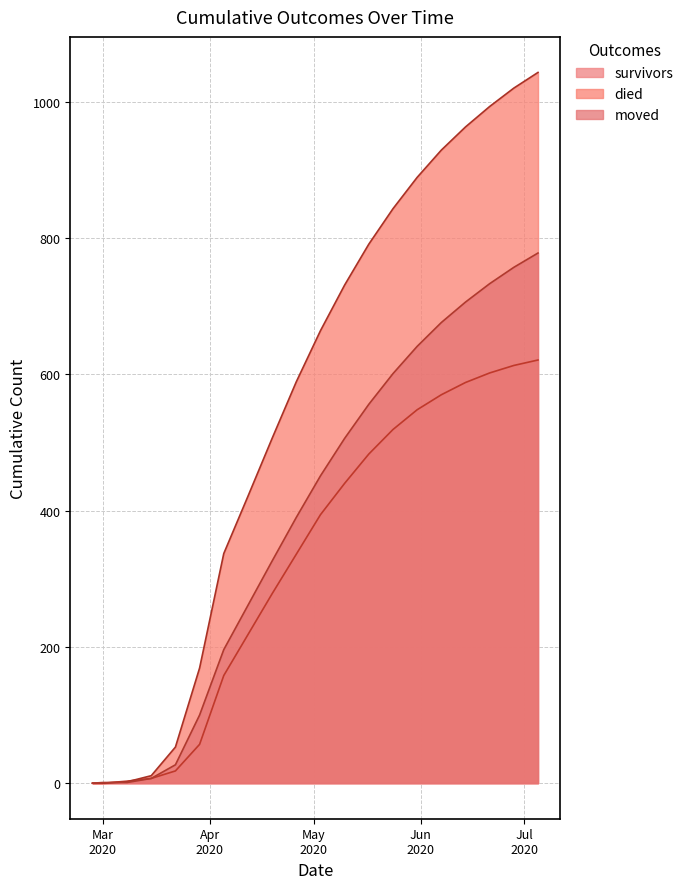

Between 2020-03-08 and 2020-03-29, which is larger?

2020-03-29